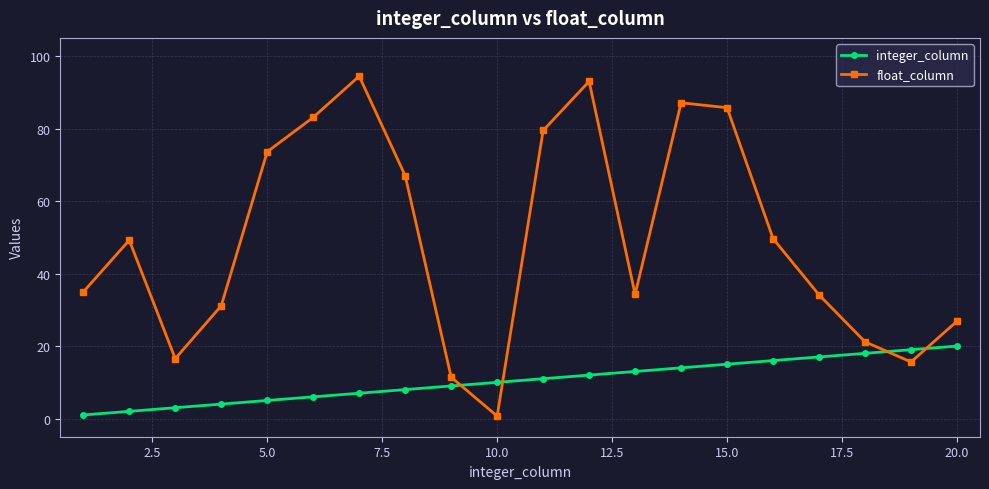

Which series has the widest spread of values?

float_column